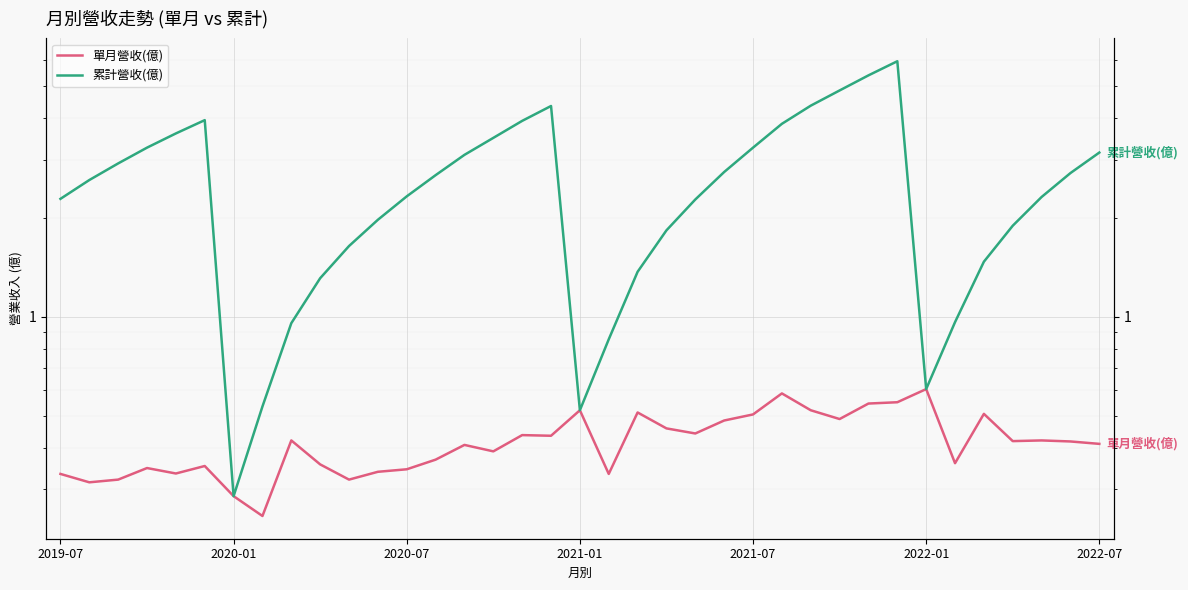

At how many categories does at least one series exceed 3?

14